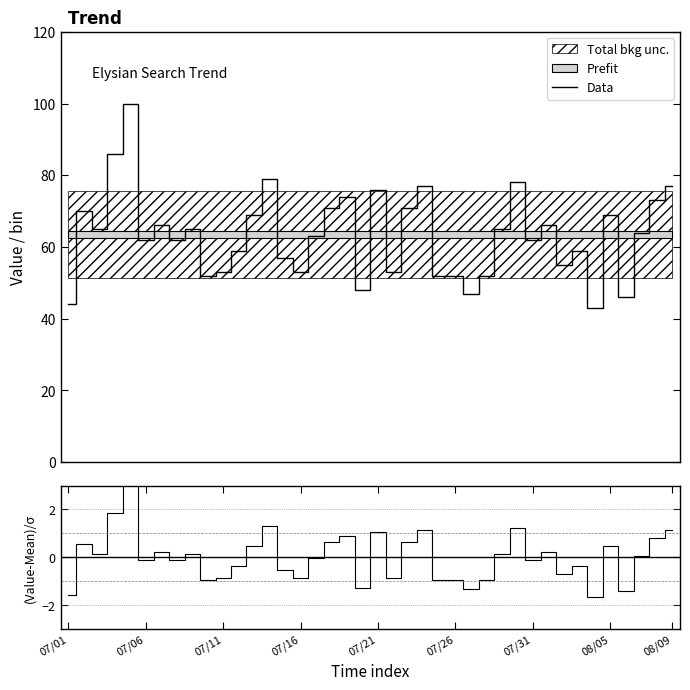

List the series in order of their peak value, highest first.

Data, (Value-Mean)/σ